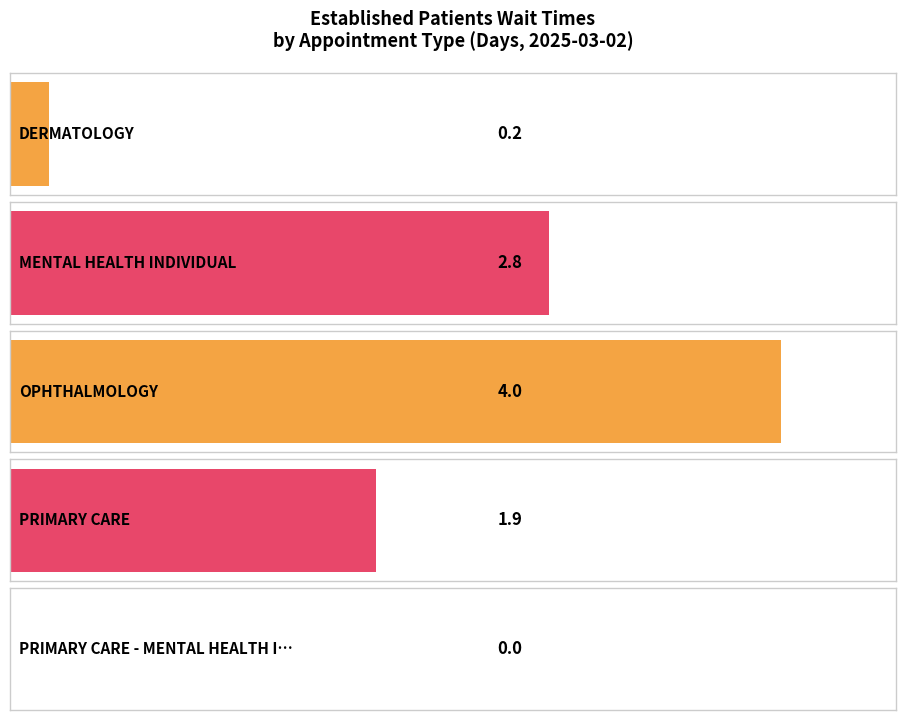

List the labels in order of value, largest first.

OPHTHALMOLOGY, MENTAL HEALTH INDIVIDUAL, PRIMARY CARE, DERMATOLOGY, PRIMARY CARE - MENTAL HEALTH INTEGRATED